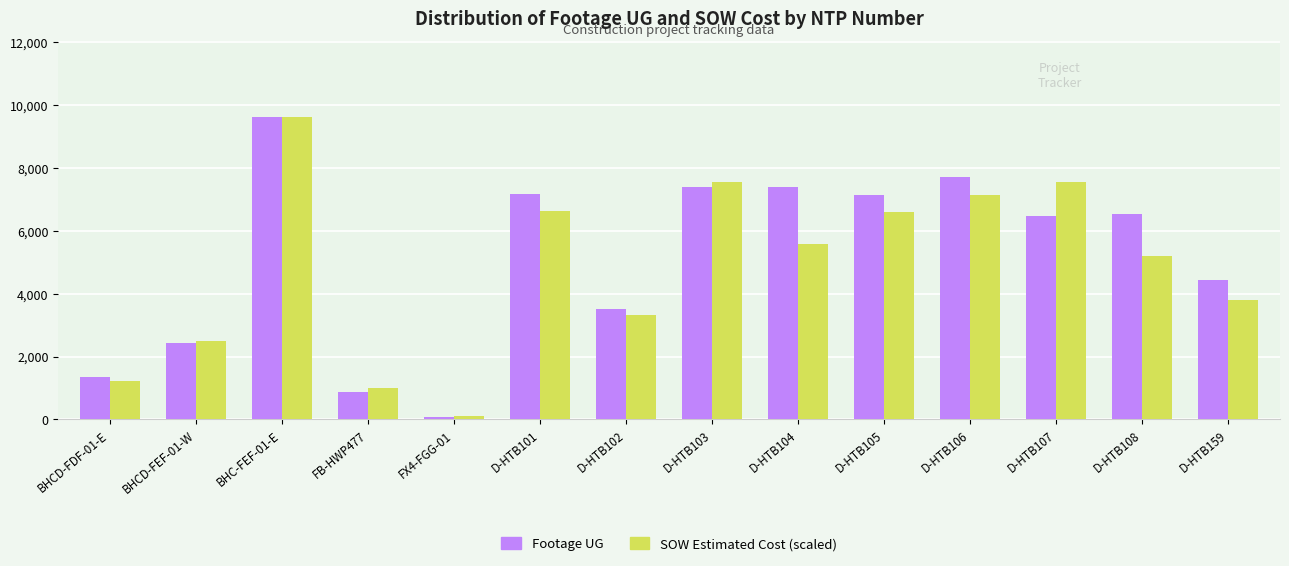

At which category is the sum across all series the highest?

BHC-FEF-01-E